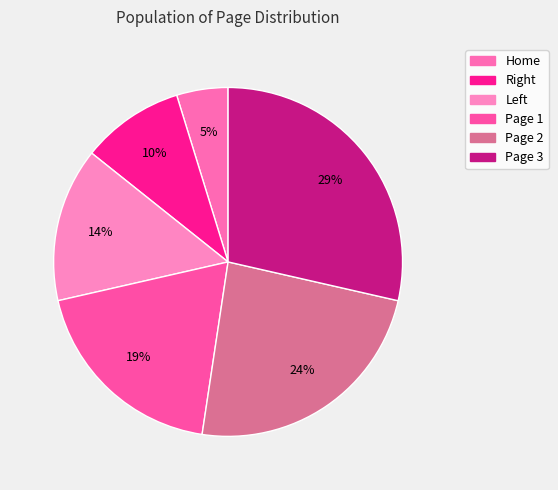

To the nearest percent, what is the difference between the largest and smallest slice percentages?

24%